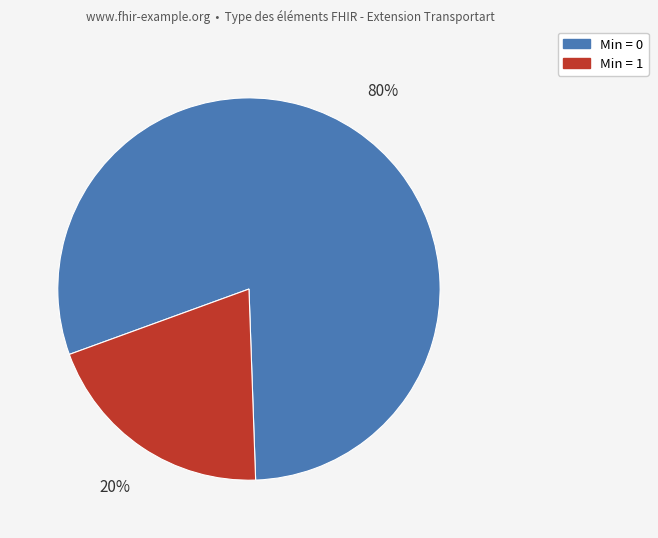

Which has a higher value, Min = 1 or Min = 0?

Min = 0